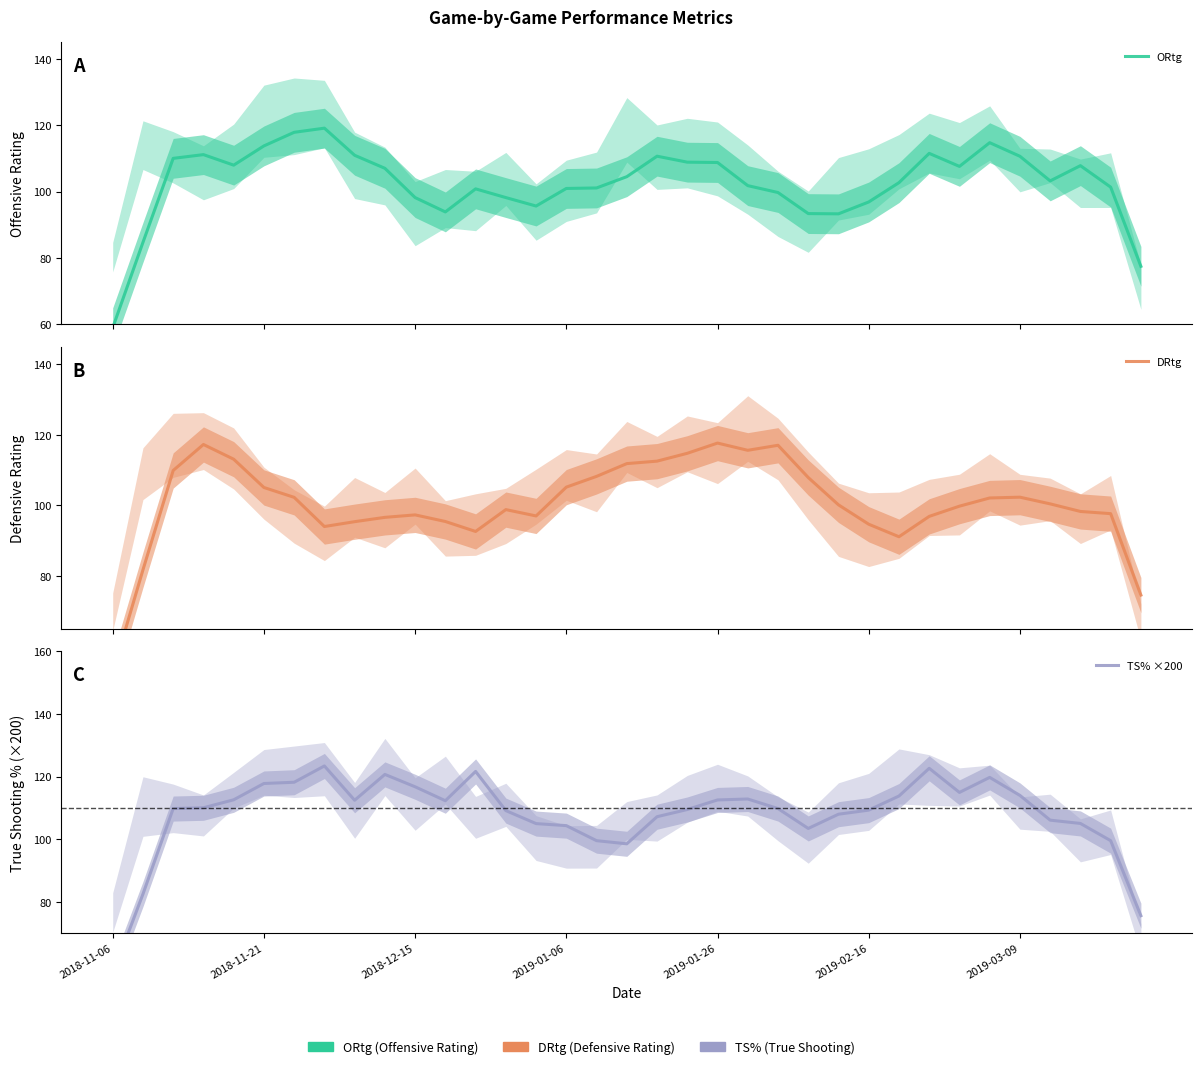

How many intersections are there between ORtg and TS% ×200?

4